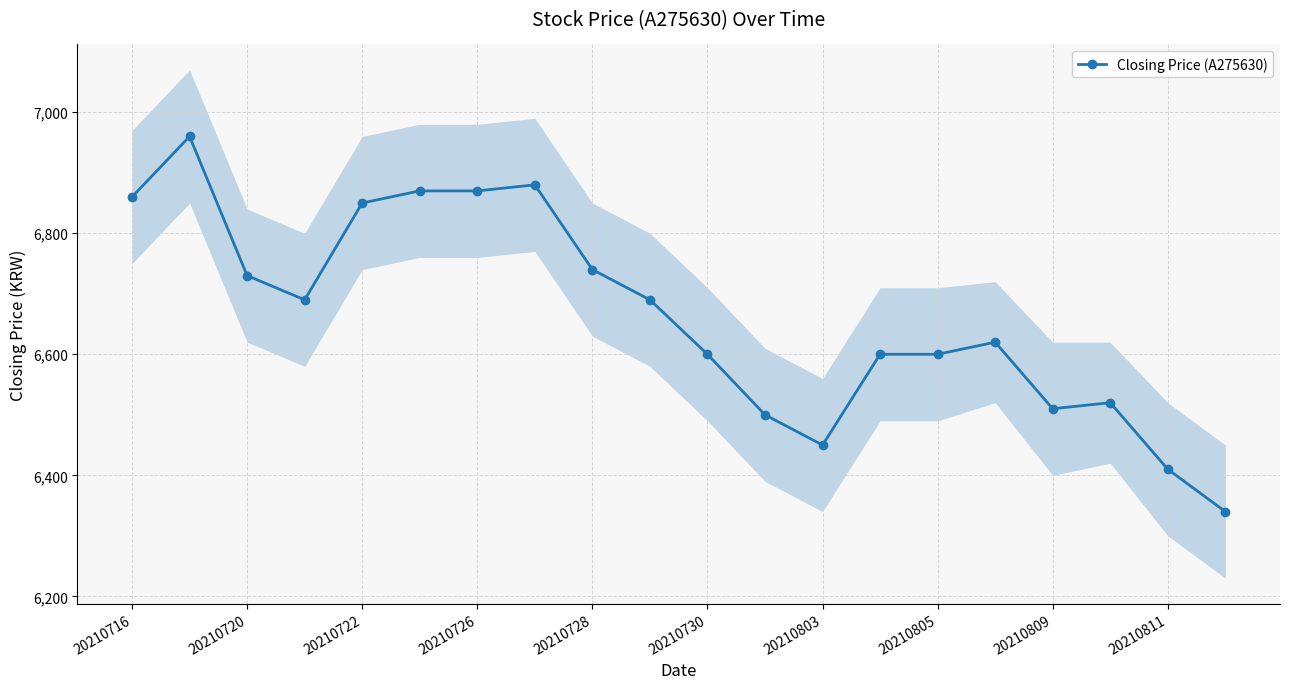

Reading right to left, what are all the values shown in this chart?

6340	6410	6520	6510	6620	6600	6600	6450	6500	6600	6690	6740	6880	6870	6870	6850	6690	6730	6960	6860